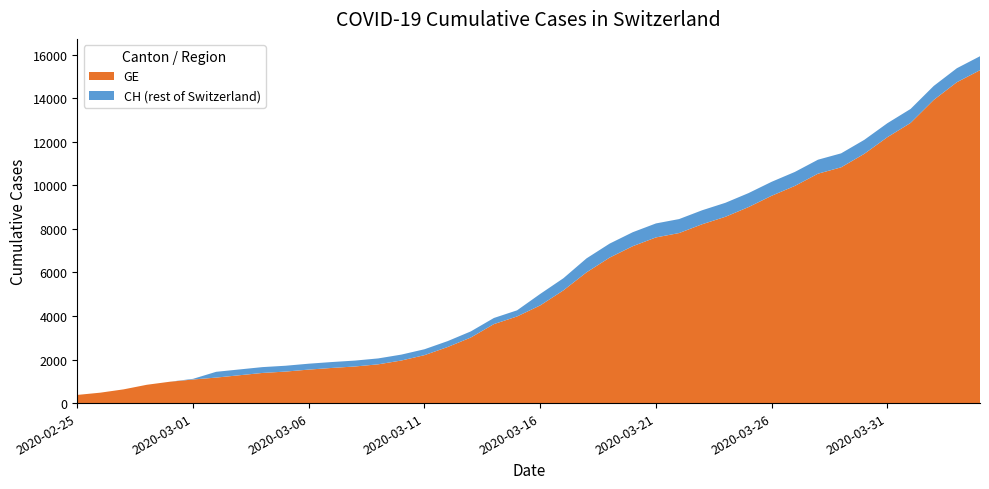

Reading left to right, transcribe all the data shown in this chart.

GE: 2020-02-25=375	2020-02-26=479	2020-02-27=630	2020-02-28=840	2020-02-29=981	2020-03-01=1083	2020-03-02=1171	2020-03-03=1278	2020-03-04=1384	2020-03-05=1447	2020-03-06=1538	2020-03-07=1614	2020-03-08=1681	2020-03-09=1780	2020-03-10=1955	2020-03-11=2201	2020-03-12=2574	2020-03-13=3010	2020-03-14=3627	2020-03-15=3978	2020-03-16=4485	2020-03-17=5174	2020-03-18=6002	2020-03-19=6681	2020-03-20=7205	2020-03-21=7607	2020-03-22=7807	2020-03-23=8213	2020-03-24=8554	2020-03-25=9000	2020-03-26=9520	2020-03-27=9971	2020-03-28=10533	2020-03-29=10825	2020-03-30=11444	2020-03-31=12210	2020-04-01=12863	2020-04-02=13919	2020-04-03=14733	2020-04-04=15284
CH: 2020-02-25=375	2020-02-26=479	2020-02-27=630	2020-02-28=840	2020-02-29=981	2020-03-01=1113	2020-03-02=1436	2020-03-03=1544	2020-03-04=1652	2020-03-05=1715	2020-03-06=1809	2020-03-07=1885	2020-03-08=1952	2020-03-09=2051	2020-03-10=2226	2020-03-11=2472	2020-03-12=2845	2020-03-13=3291	2020-03-14=3908	2020-03-15=4259	2020-03-16=5012	2020-03-17=5731	2020-03-18=6644	2020-03-19=7323	2020-03-20=7847	2020-03-21=8249	2020-03-22=8449	2020-03-23=8855	2020-03-24=9196	2020-03-25=9642	2020-03-26=10162	2020-03-27=10613	2020-03-28=11175	2020-03-29=11467	2020-03-30=12086	2020-03-31=12852	2020-04-01=13505	2020-04-02=14561	2020-04-03=15375	2020-04-04=15926